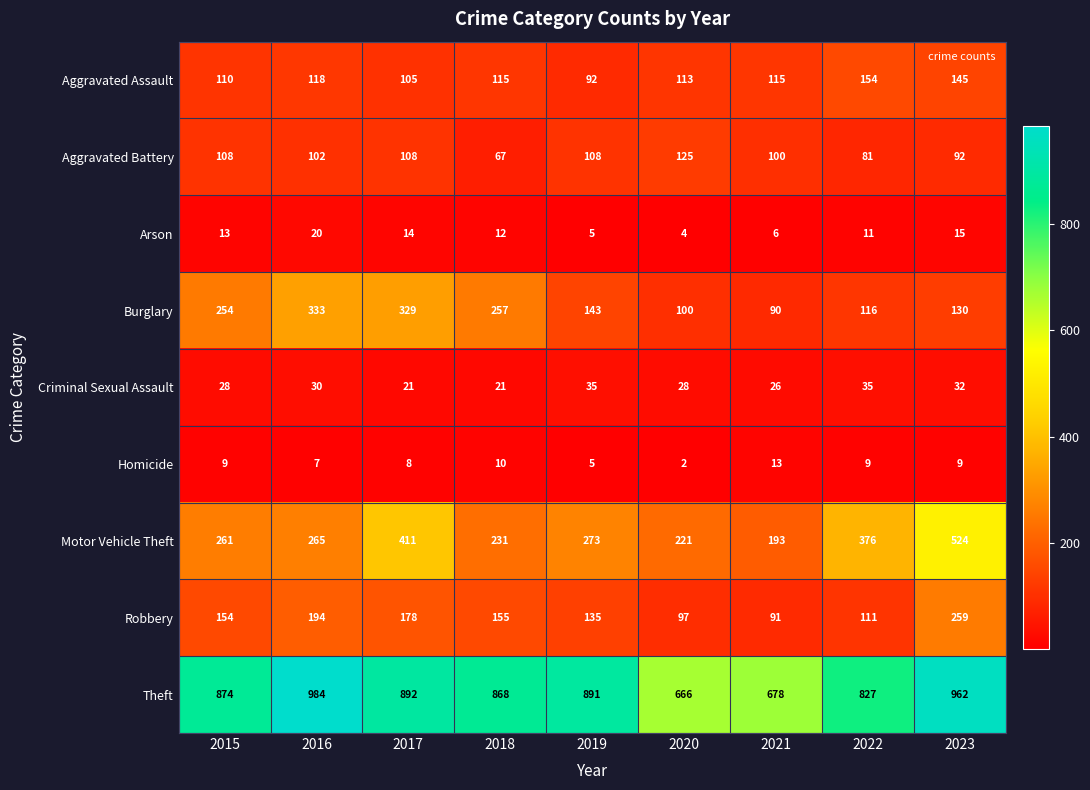

What is the sum of the Burglary values at 2021 and 2016?

423